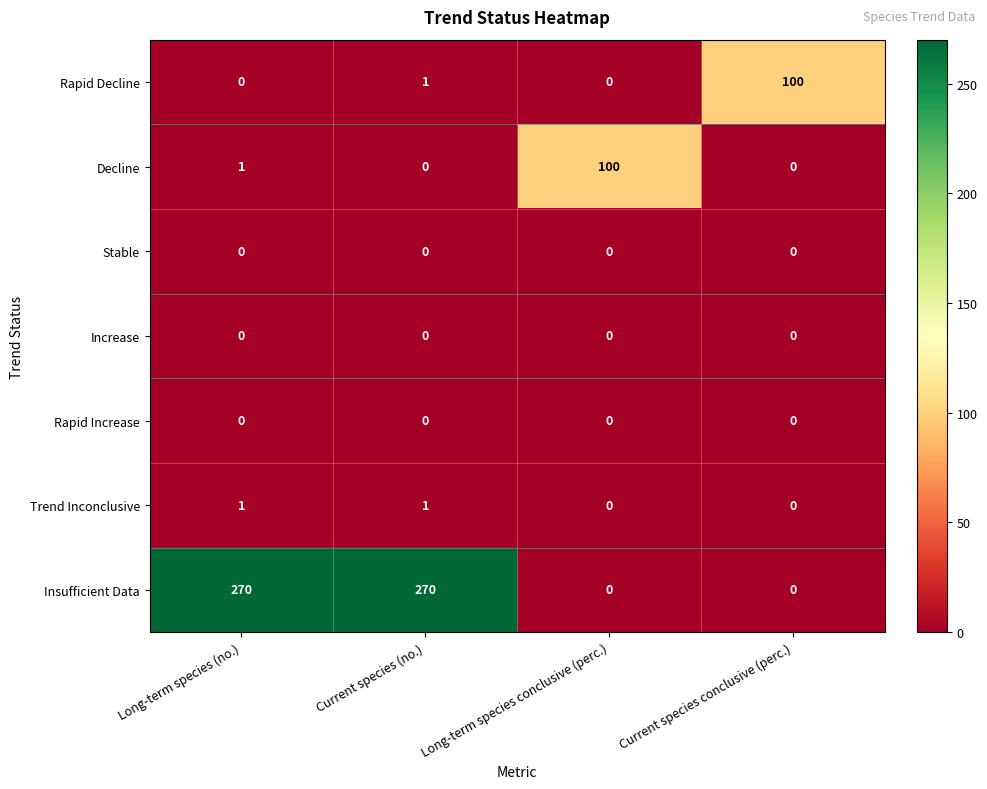

What is the maximum value shown in the chart?

270